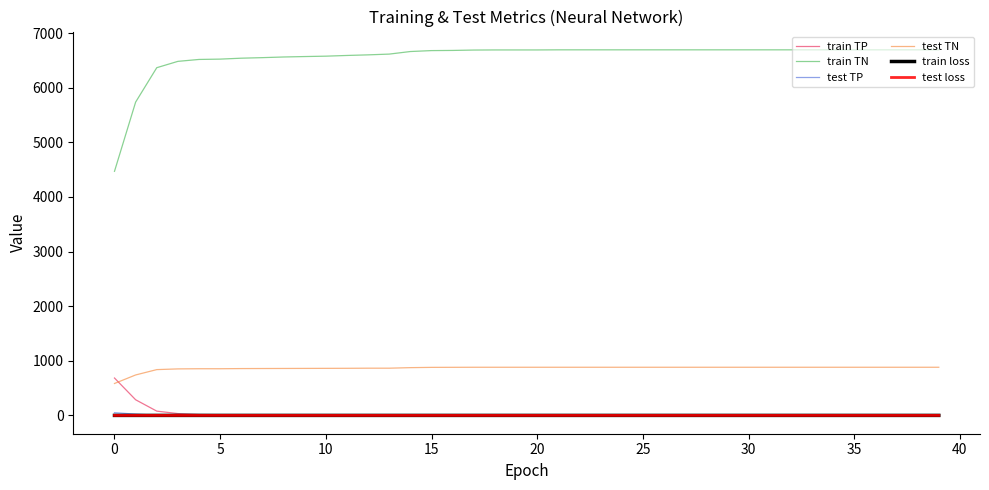

Which category has the lowest value across all series?

15